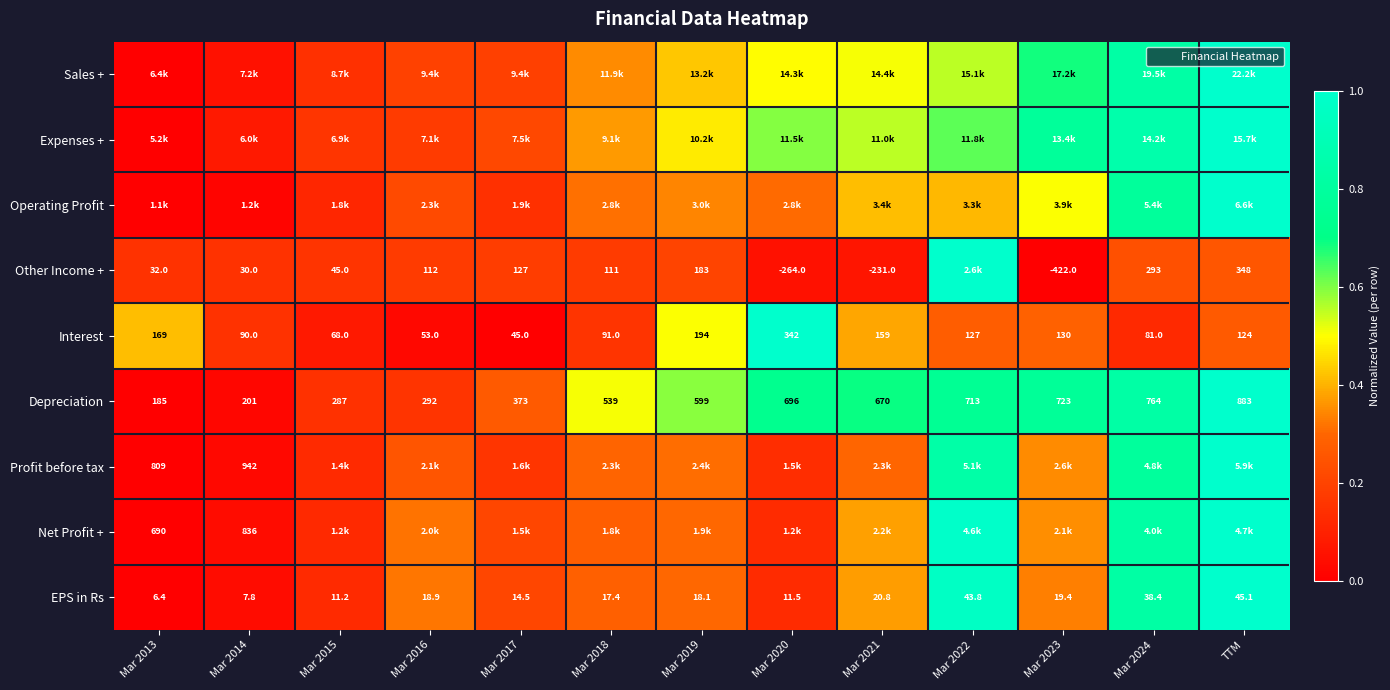

True or false: Net Profit + has a value of 0.3 at Mar 2016.

True